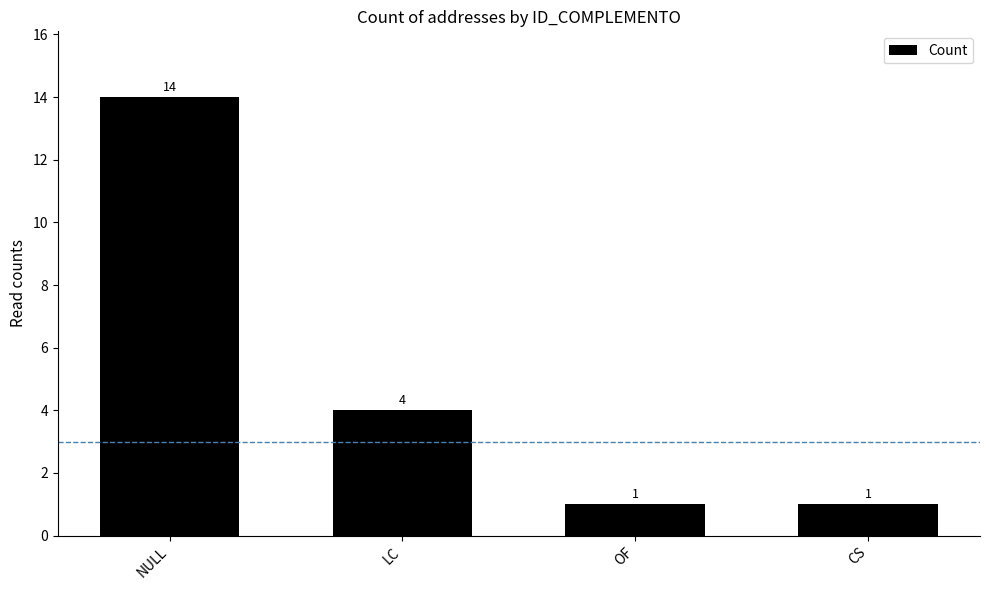

True or false: the data shows 1 at OF.

True